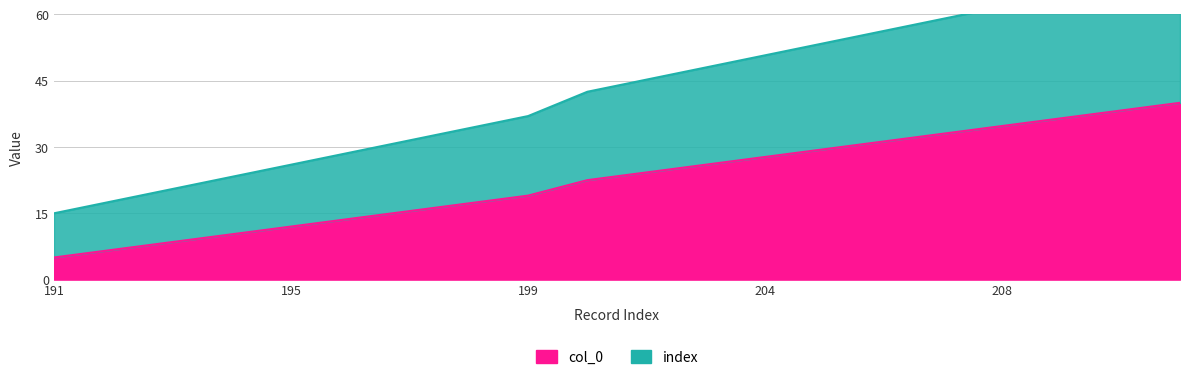

True or false: col_0 and index intersect in this chart.

False